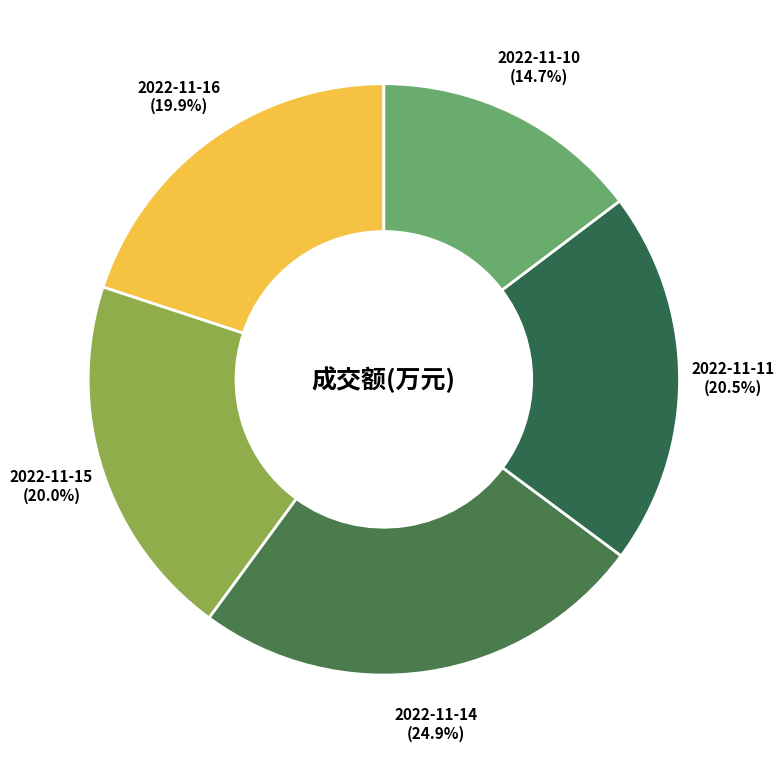

Does any single category account for the majority?

No